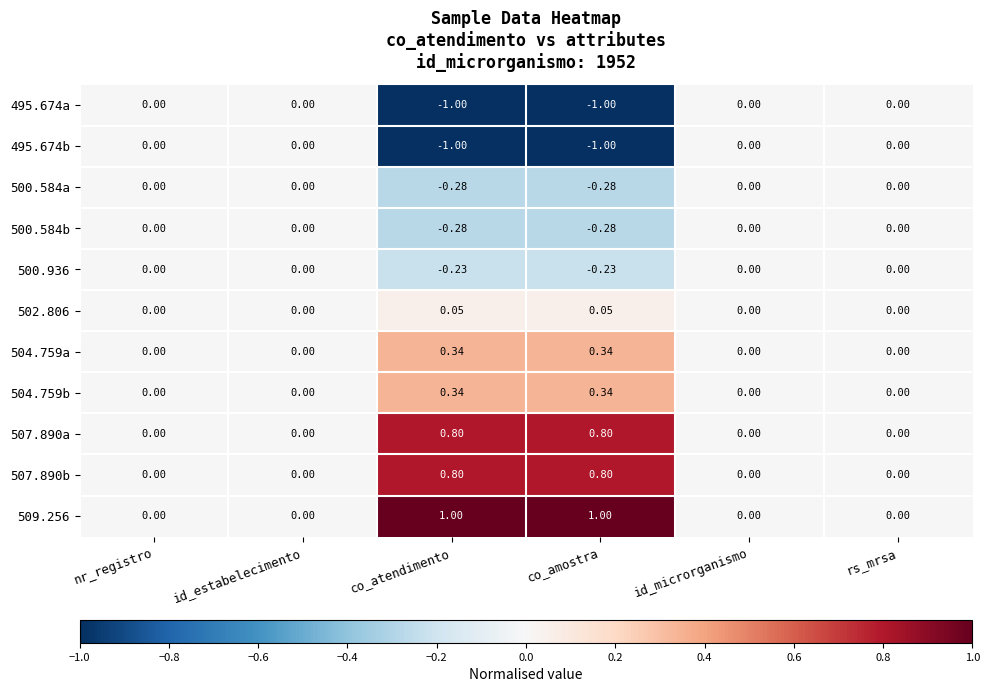

What is the smallest value displayed?

-1.0